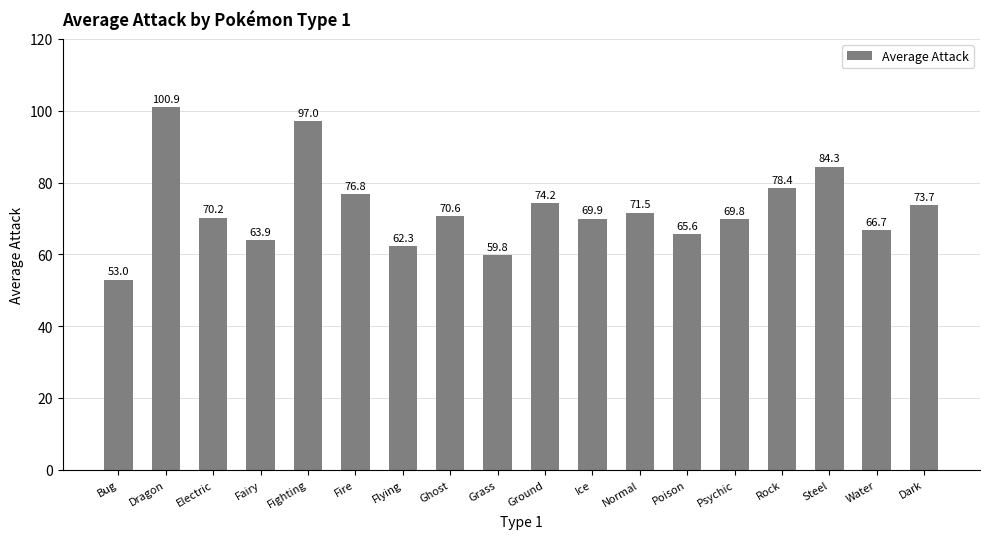

Approximately how many times larger is the value at Fire compared to Bug?

1.4